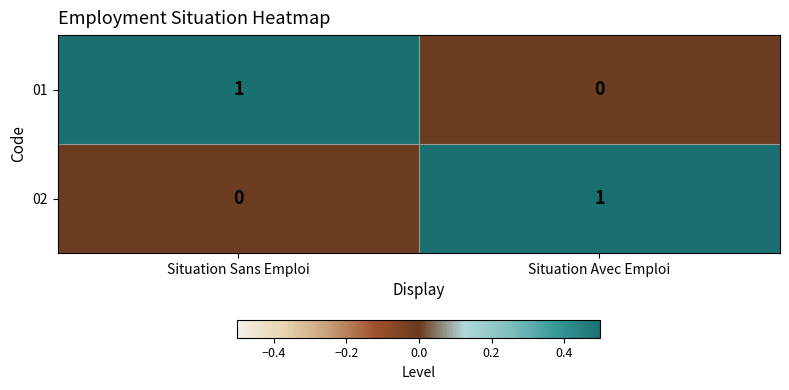

Rank the series at Situation Avec Emploi from lowest to highest value.

01, 02